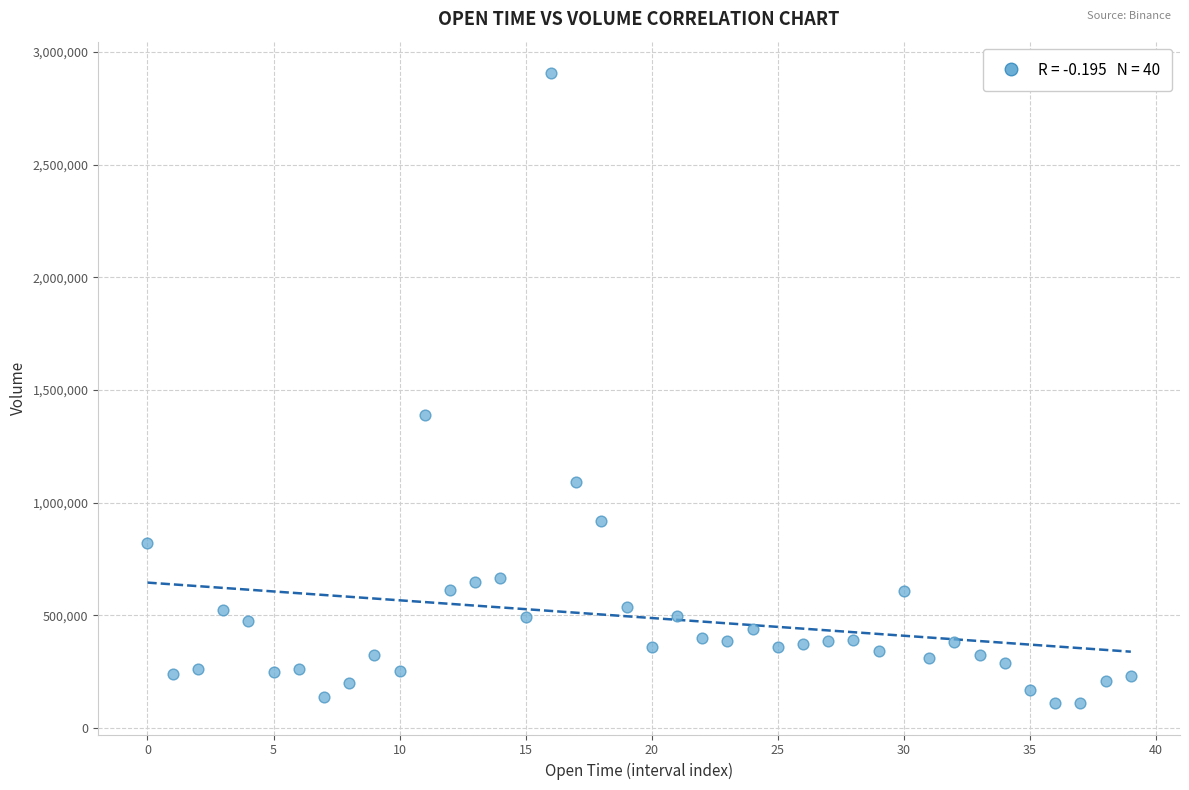

What is the range of Y values (max minus min)?

2796185.1